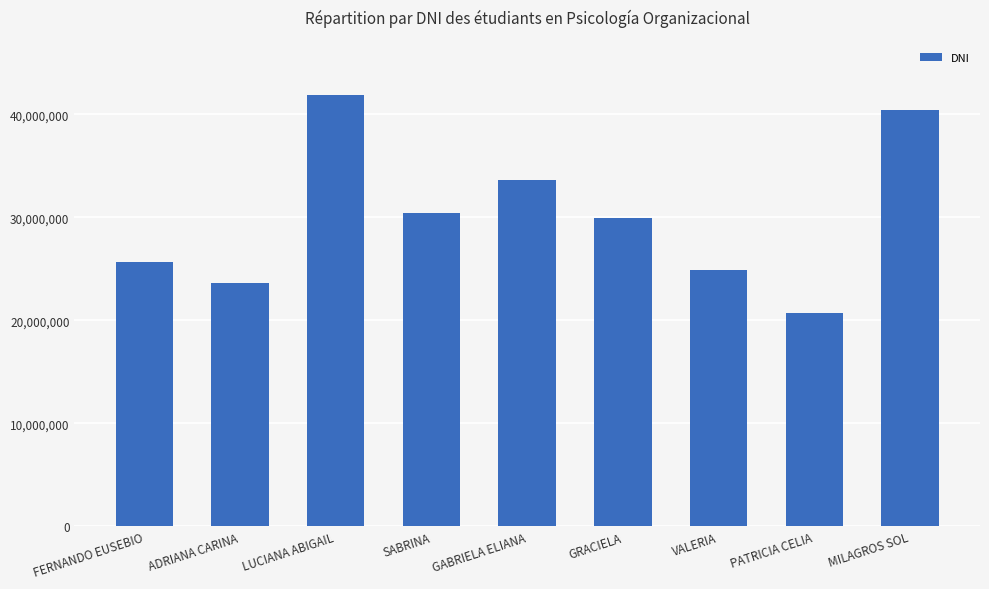

The value at SABRINA is 30376794. True or false?

True